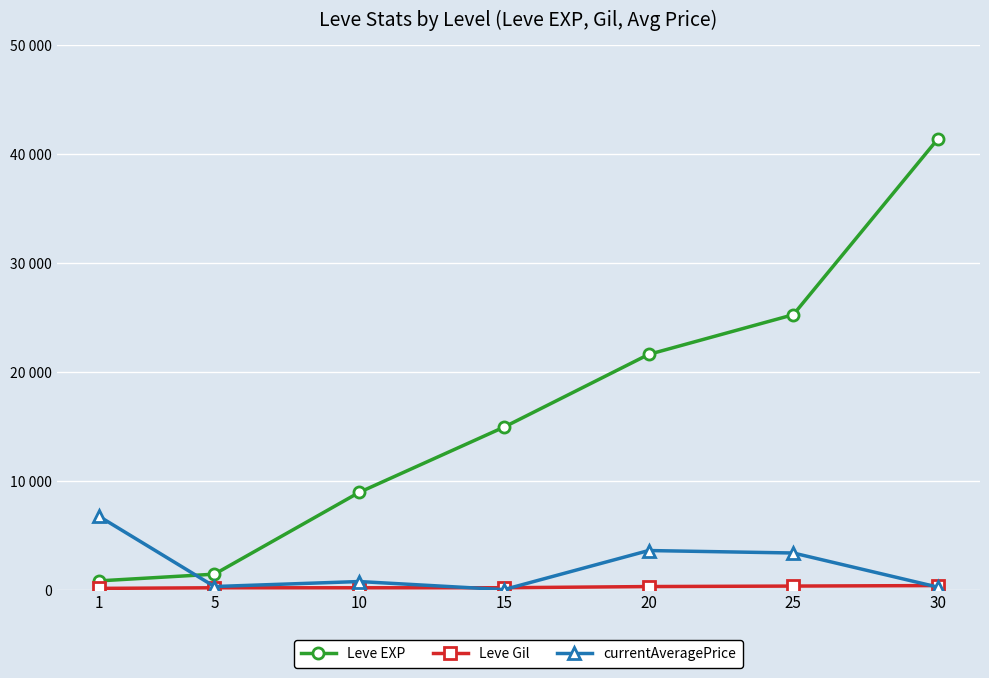

What is the total value across all series at 1?

7660